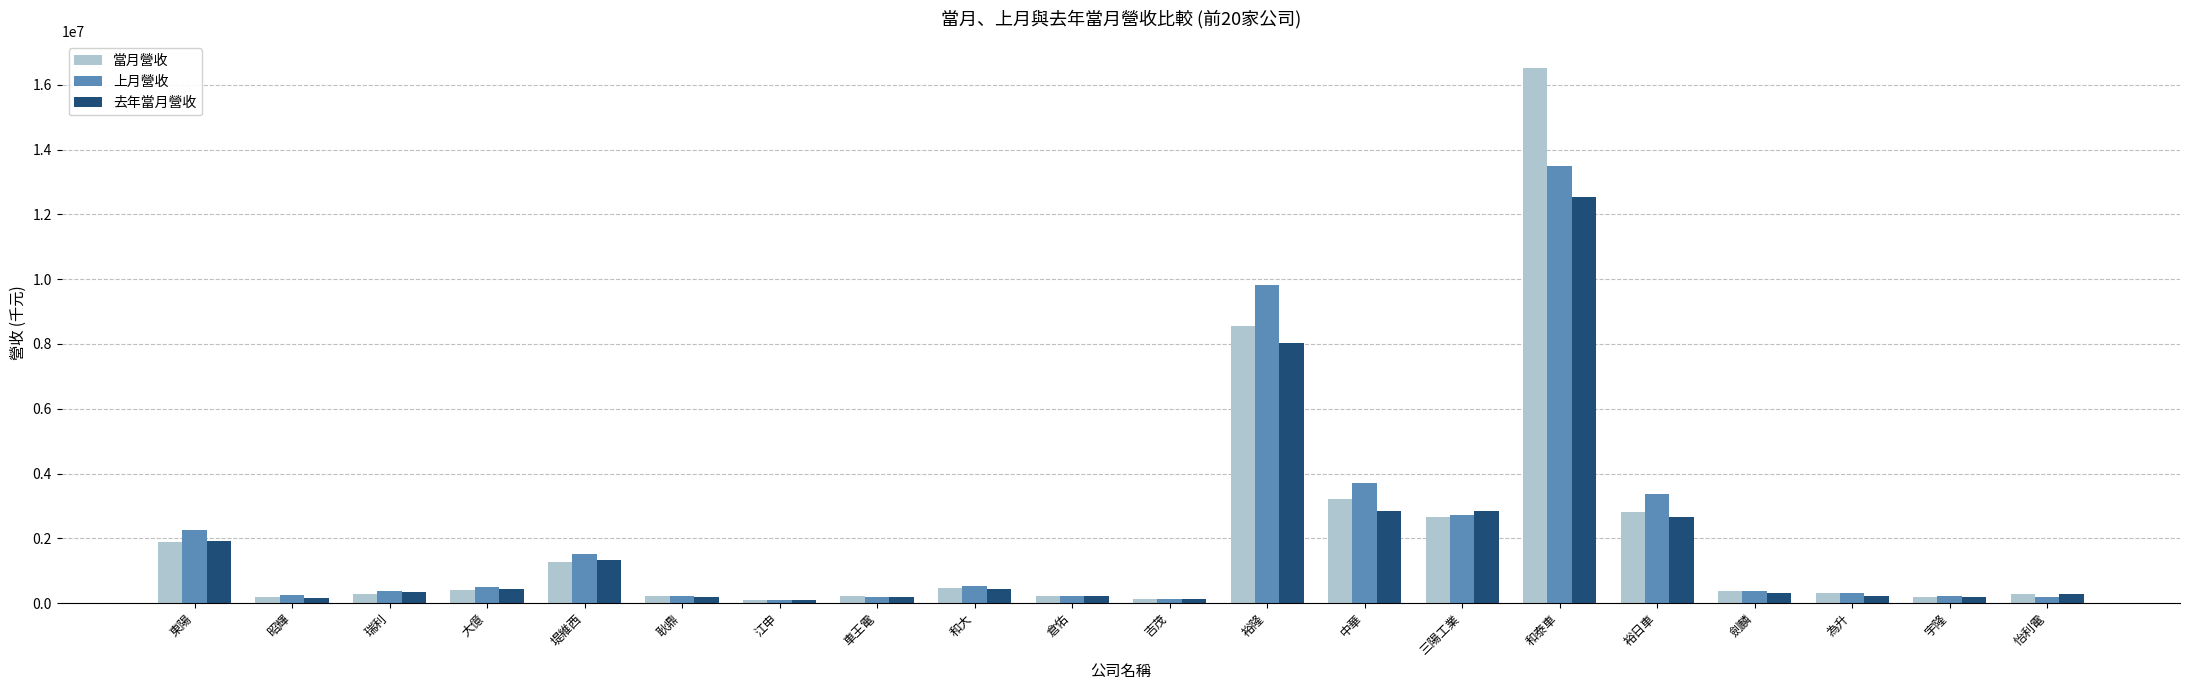

Does the chart contain stacked bars?

No